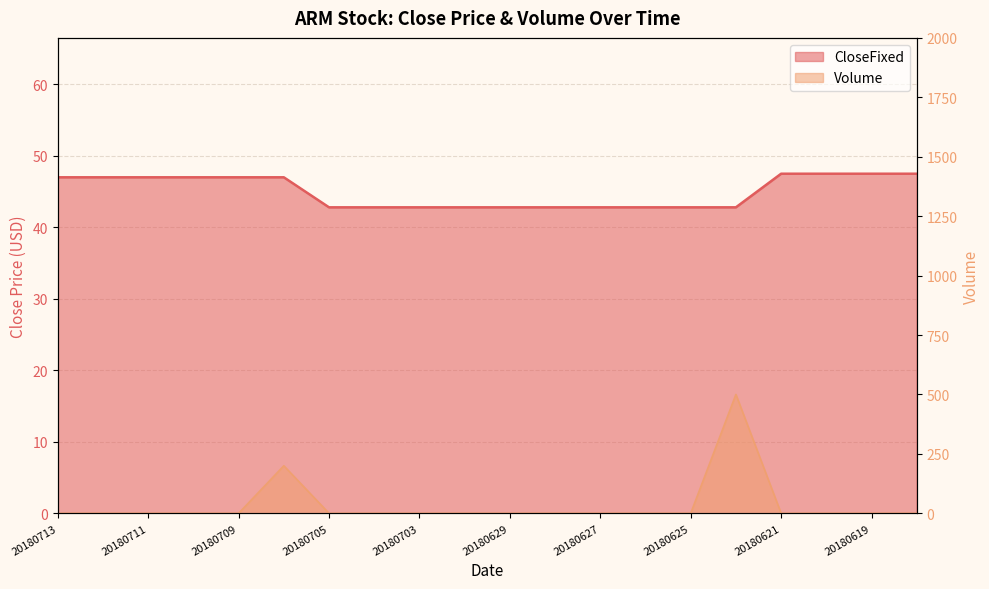

Rank the series by their average value, from lowest to highest.

Volume, CloseFixed